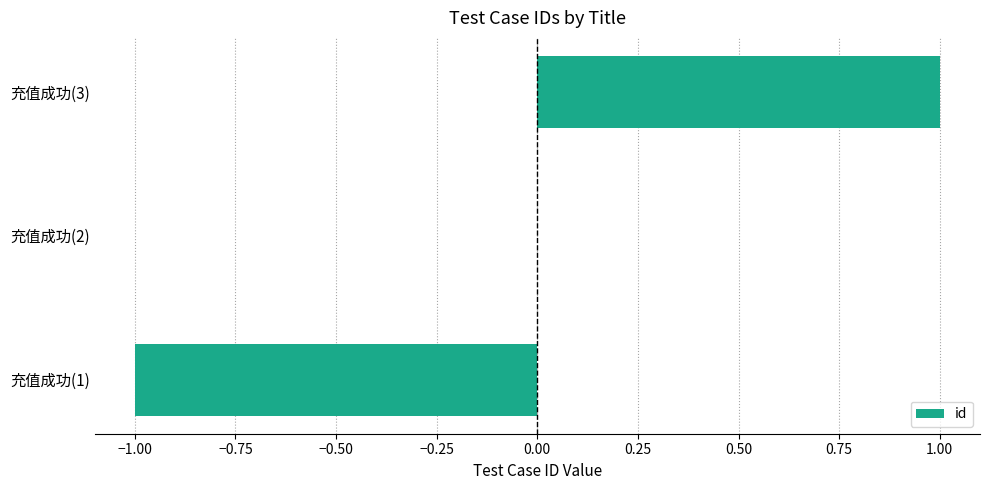

How many distinct data groups are displayed?

1